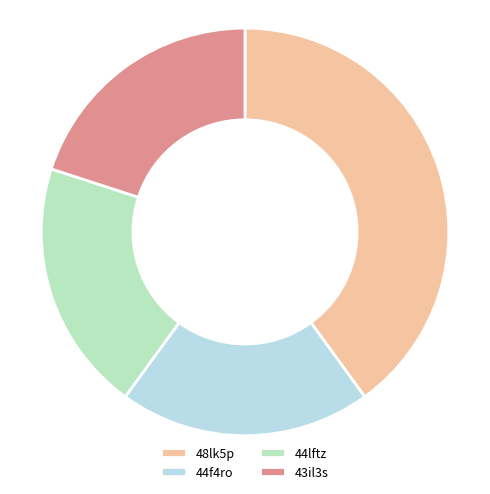

Between 44lftz and 48lk5p, which is larger?

48lk5p